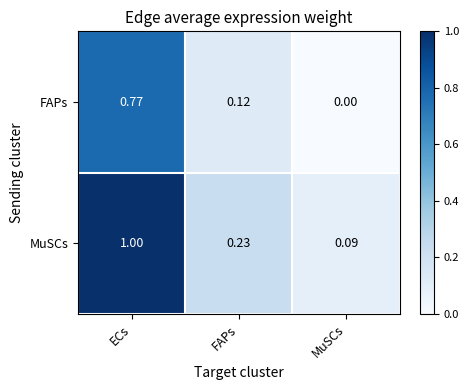

Which series has the largest range (max minus min)?

MuSCs